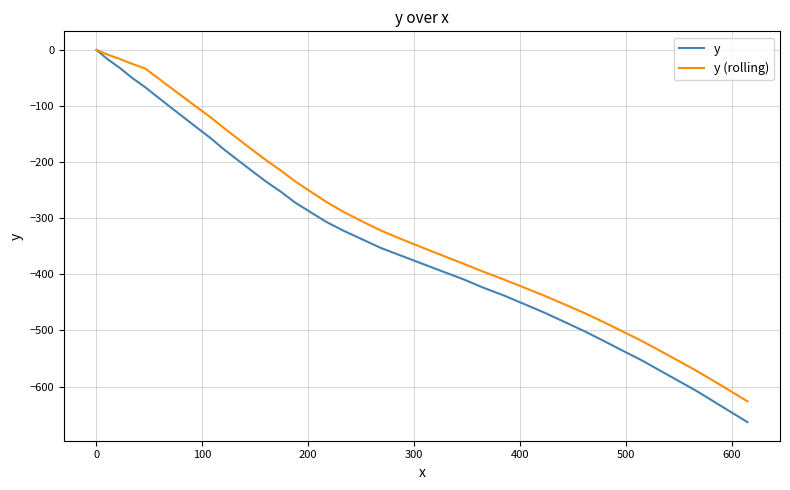

What is the minimum value shown in the chart?

-663.4